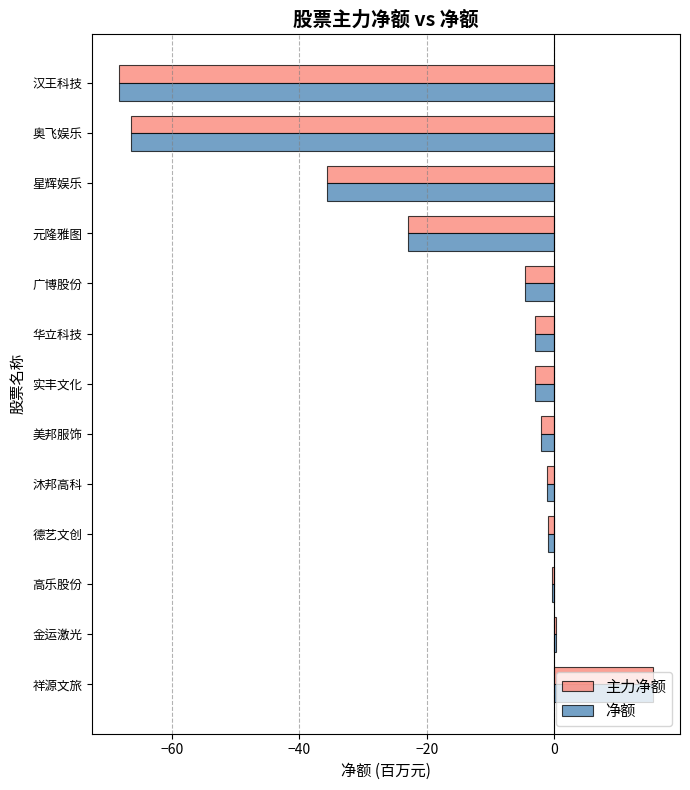

At which category is the sum across all series the highest?

祥源文旅